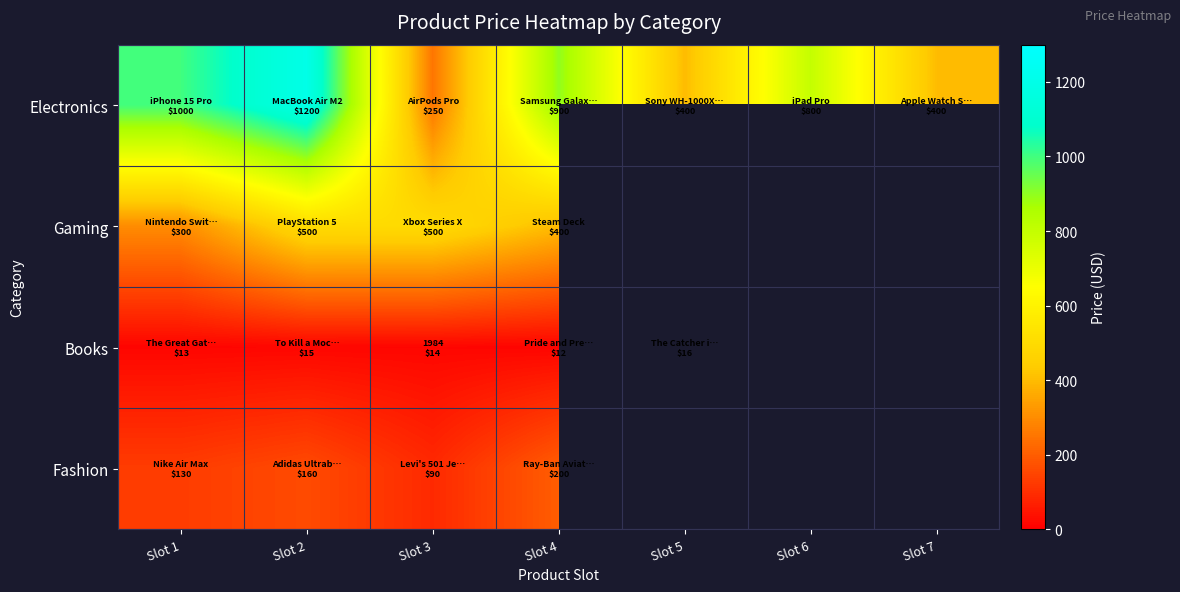

Is it true that Fashion equals 130.0 at Slot 1?

True